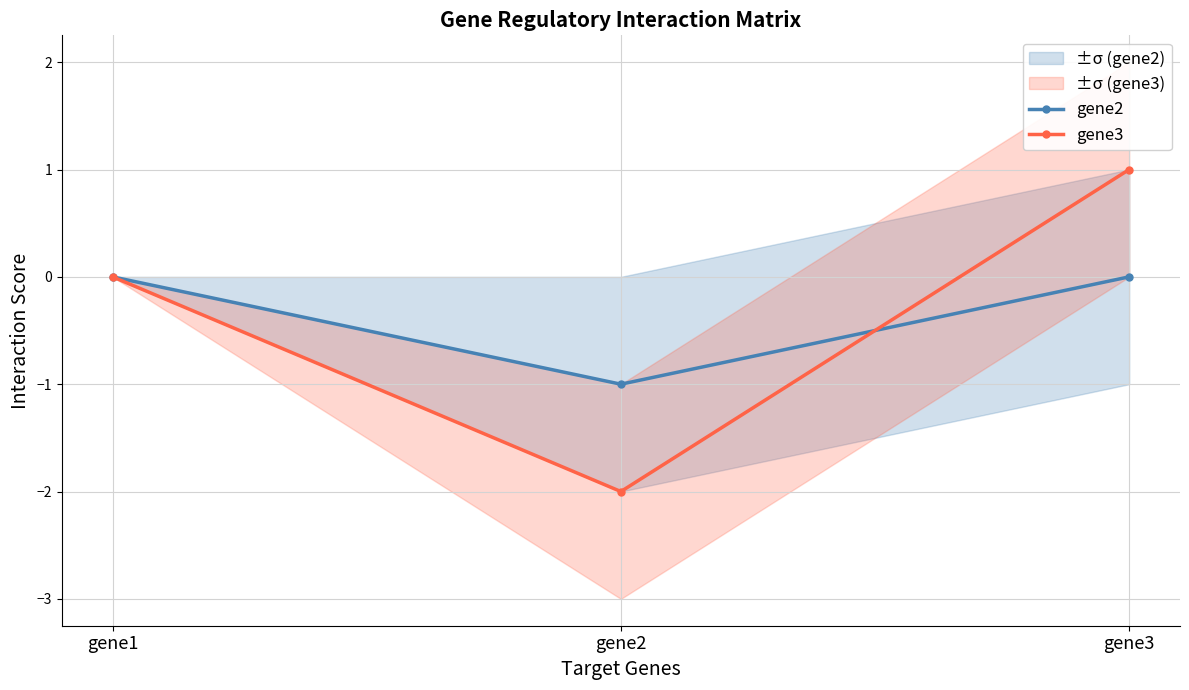

Between gene1 and gene3, which is larger?

gene1